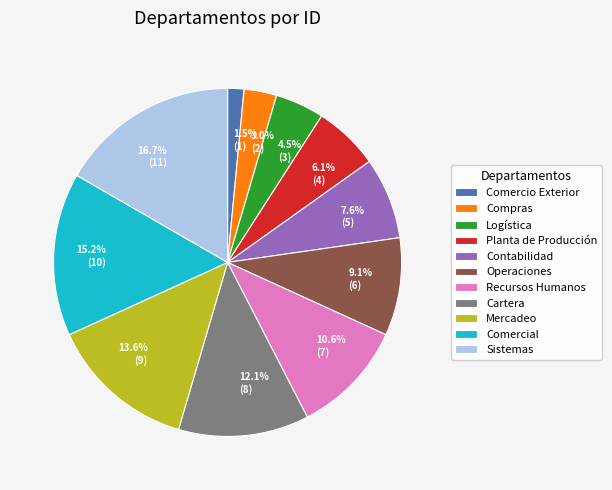

To the nearest percent, what is the average slice percentage?

9%